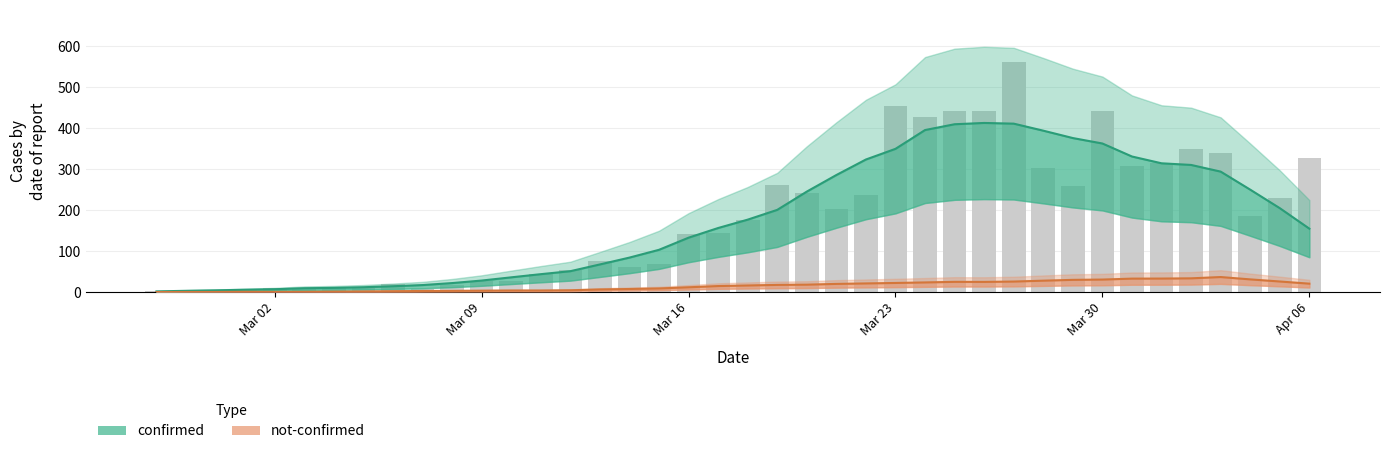

What is the sum of all values?

7255